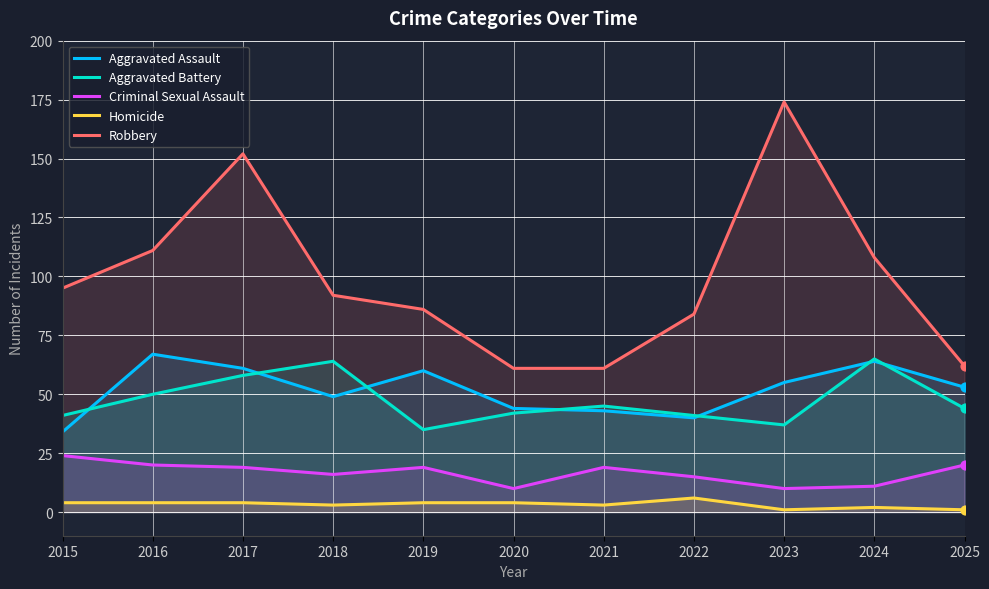

Which series has the widest spread of Y values?

Robbery